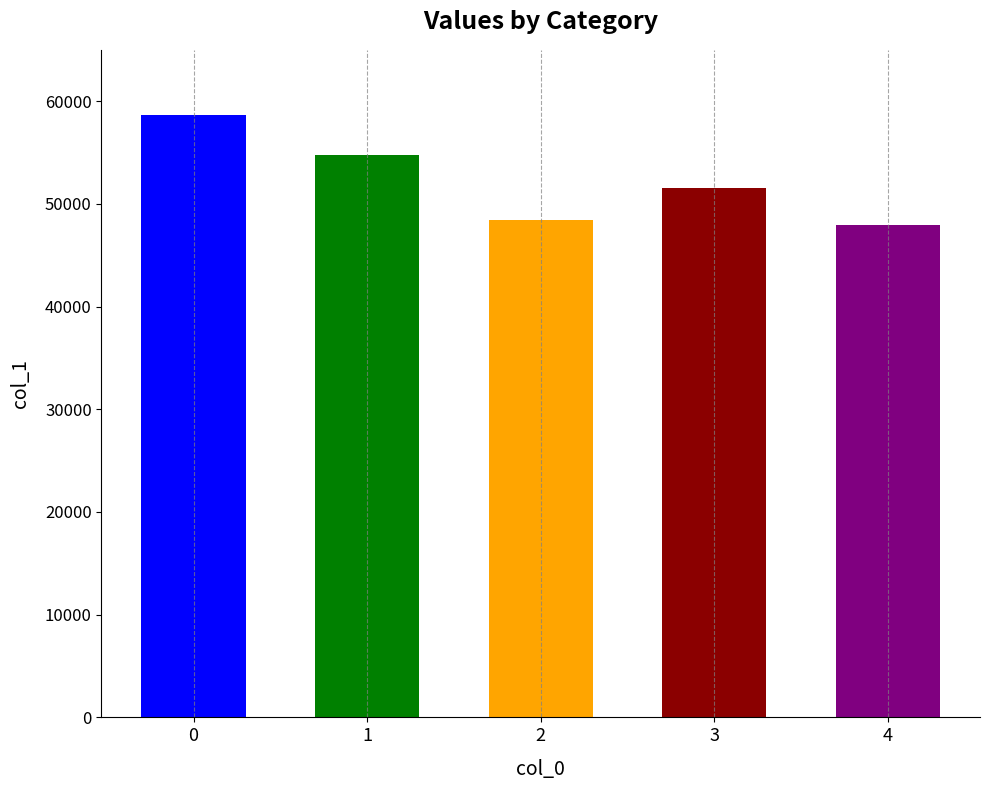

What is the change in value from 0 to 1?

-3976